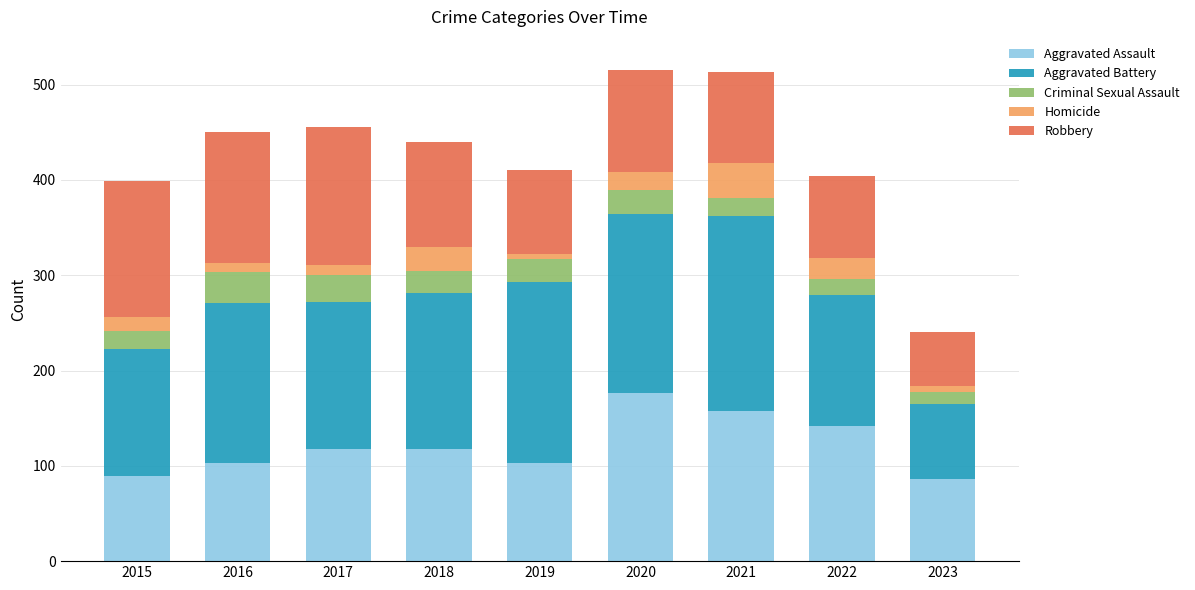

What is the highest value of the Aggravated Assault series?

176